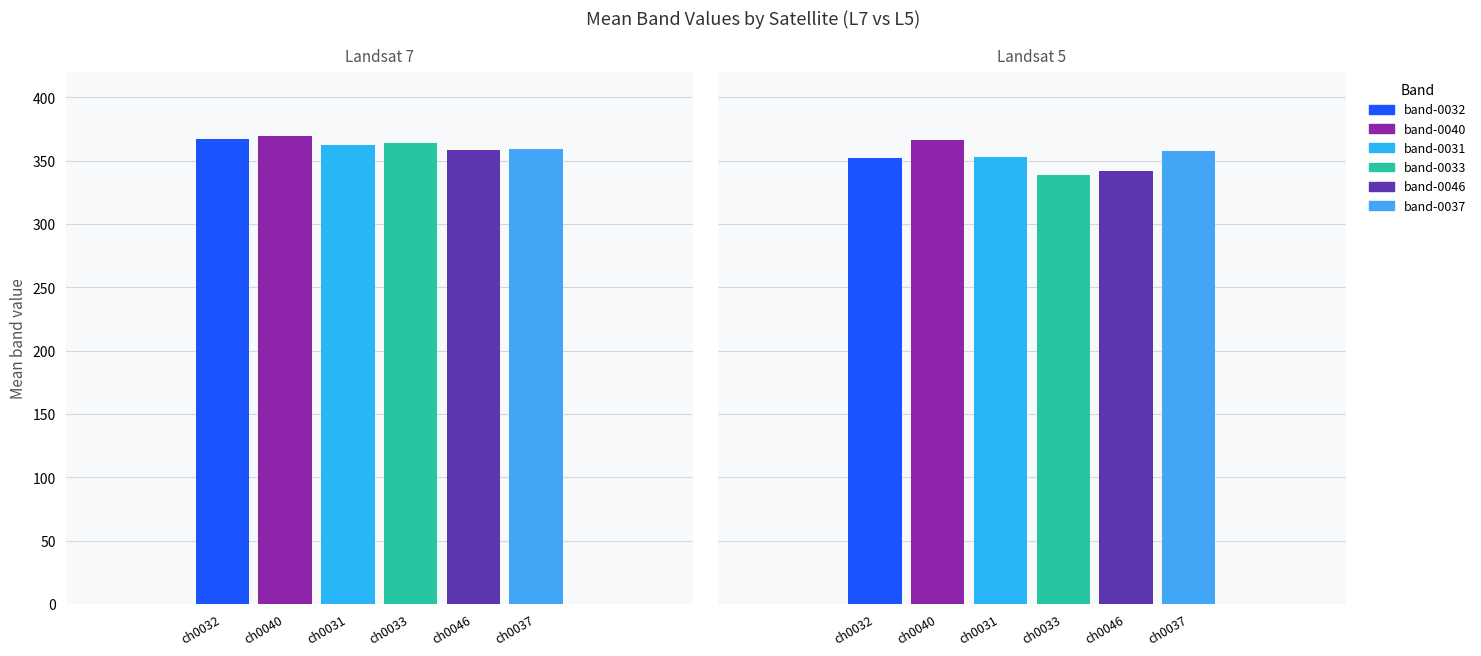

Reading left to right, list all the values displayed in this chart.

nzd0237-0032: 367.0	352.2
nzd0237-0040: 369.2	366.7
nzd0237-0031: 362.2	353.1
nzd0237-0033: 364.2	339.0
nzd0237-0046: 358.2	341.8
nzd0237-0037: 359.4	357.7